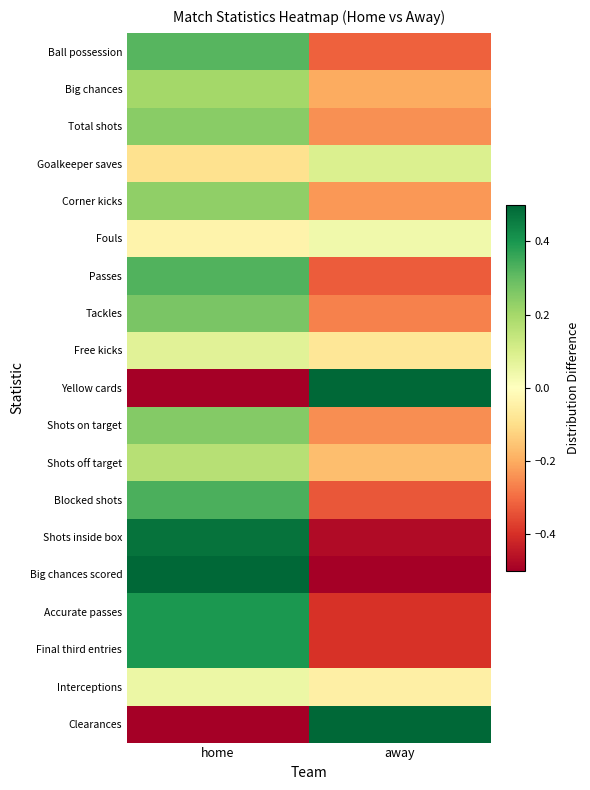

Rank the series at away from highest to lowest value.

Yellow cards, Clearances, Goalkeeper saves, Fouls, Interceptions, Free kicks, Shots off target, Big chances, Corner kicks, Total shots, Shots on target, Tackles, Ball possession, Passes, Blocked shots, Final third entries, Accurate passes, Shots inside box, Big chances scored